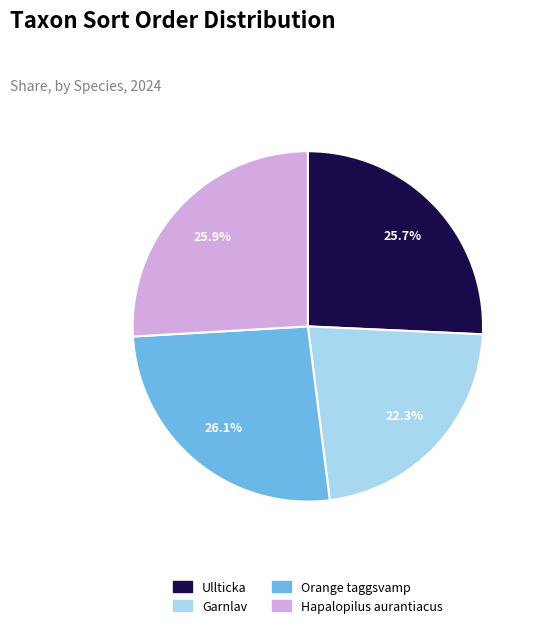

The Garnlav slice represents 22% of the pie. True or false?

True